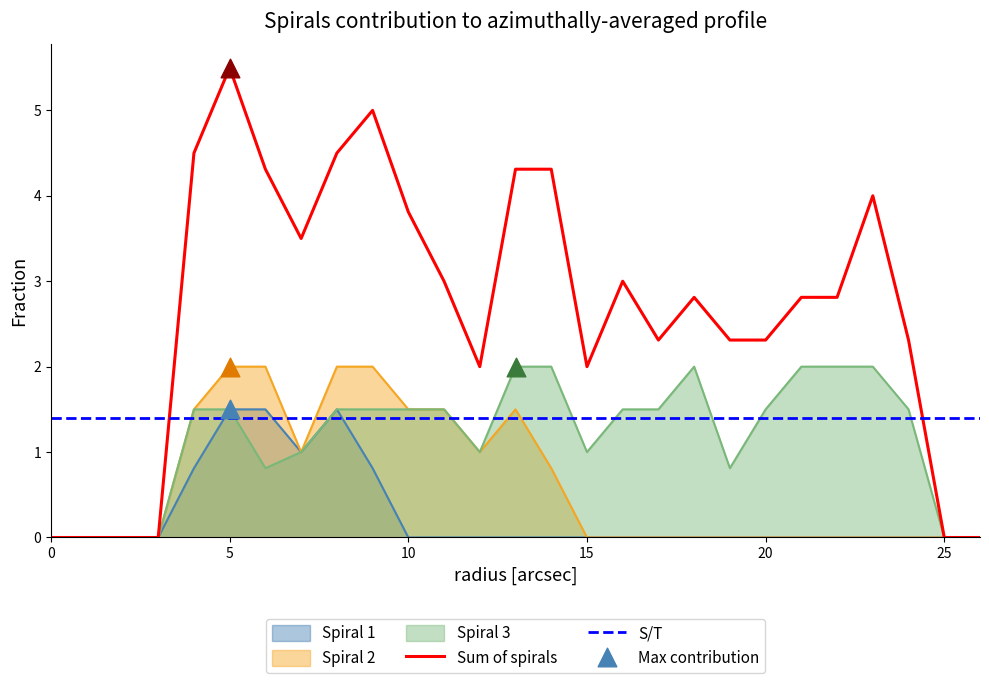

What is the total value across all series at 12?

2.0